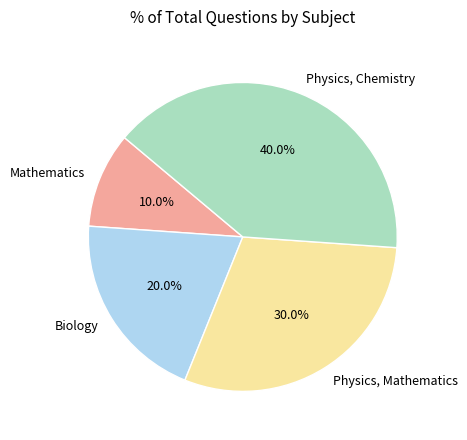

Does Mathematics account for over 50% of the chart?

No